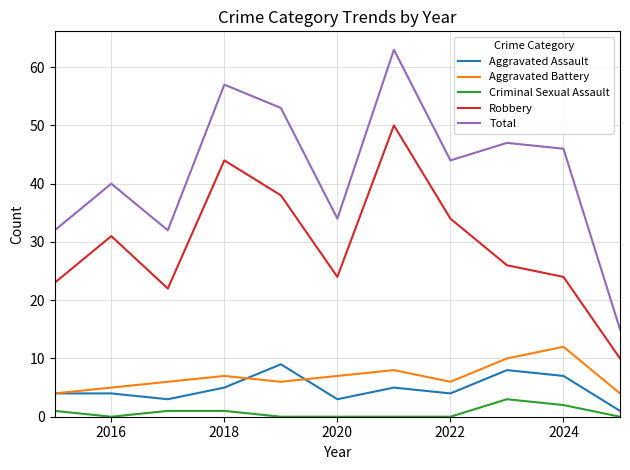

What is the maximum value for Aggravated Battery?

12